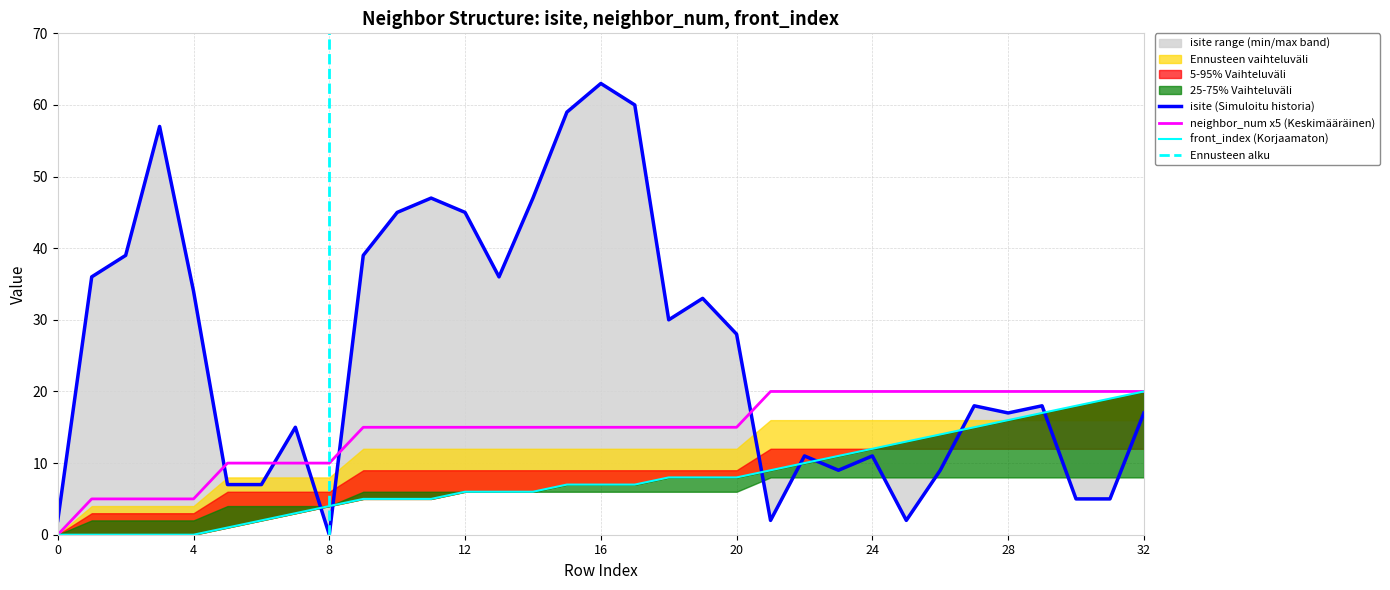

Is it true that neighbor_num equals 20 at 26?

True